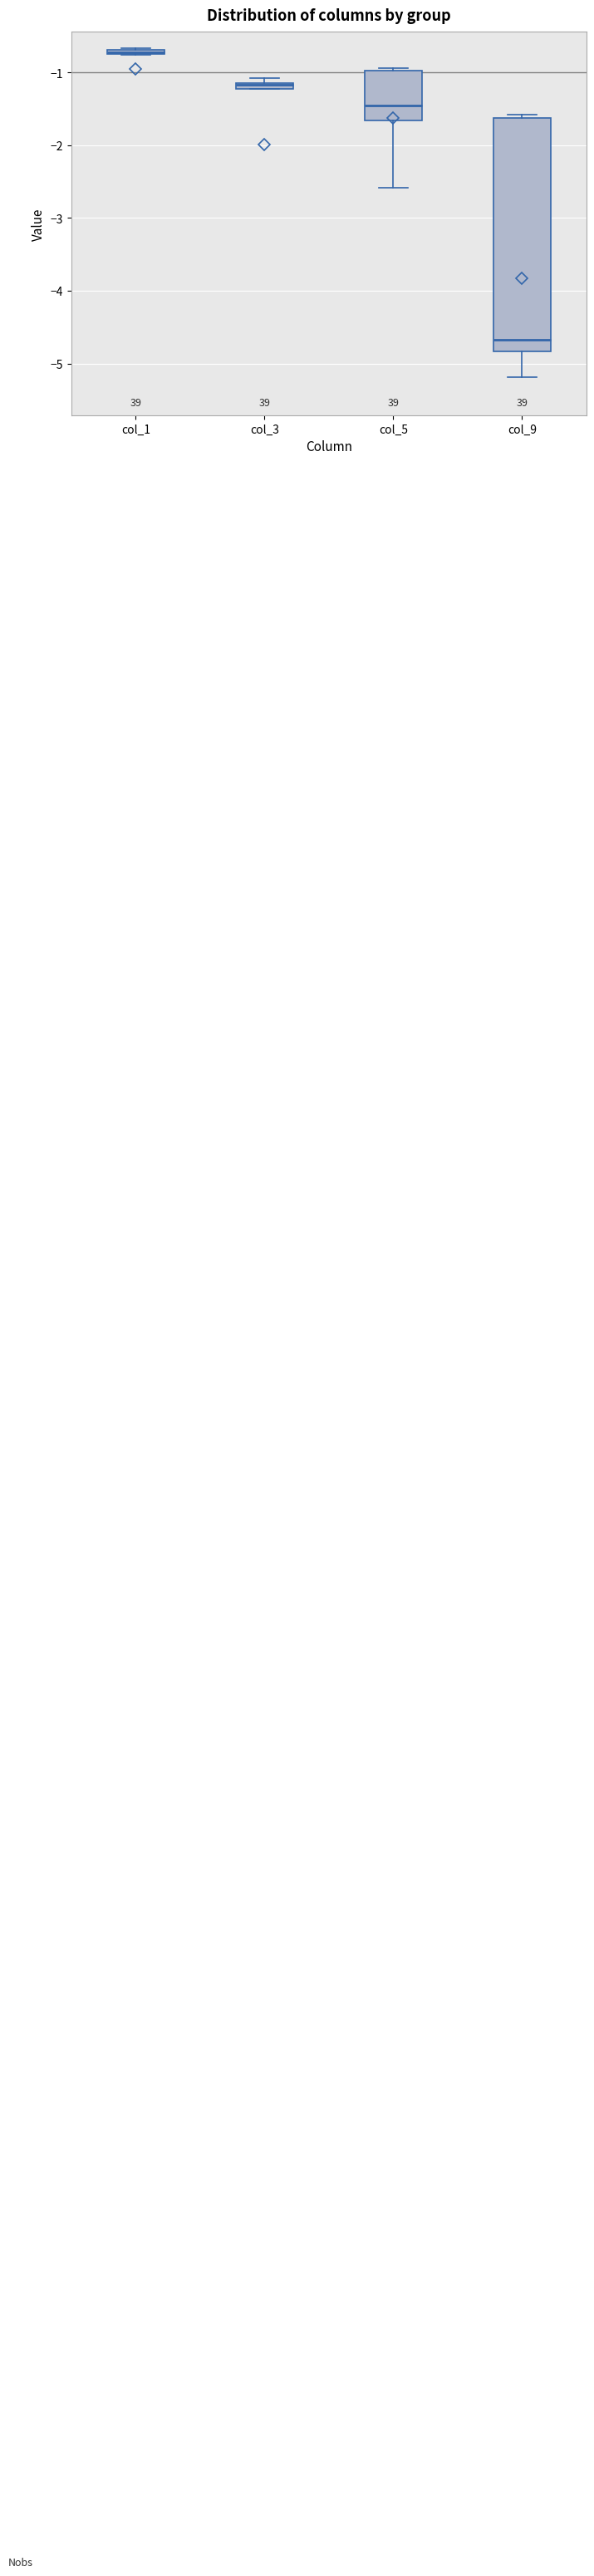

Where is the upper edge of the box for col_9 on the y-axis? The values are not printed on the chart, so give them approximately, as read against the axis.

-1.6